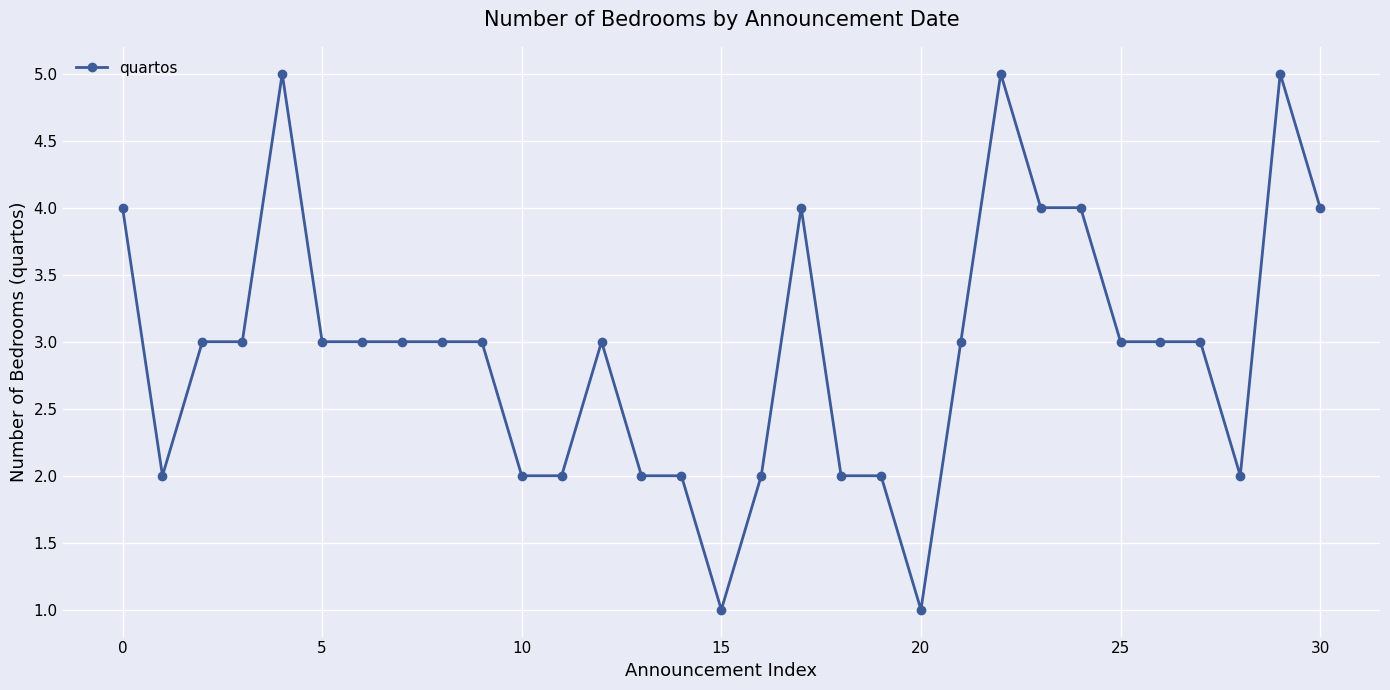

How many series are shown in this chart?

1